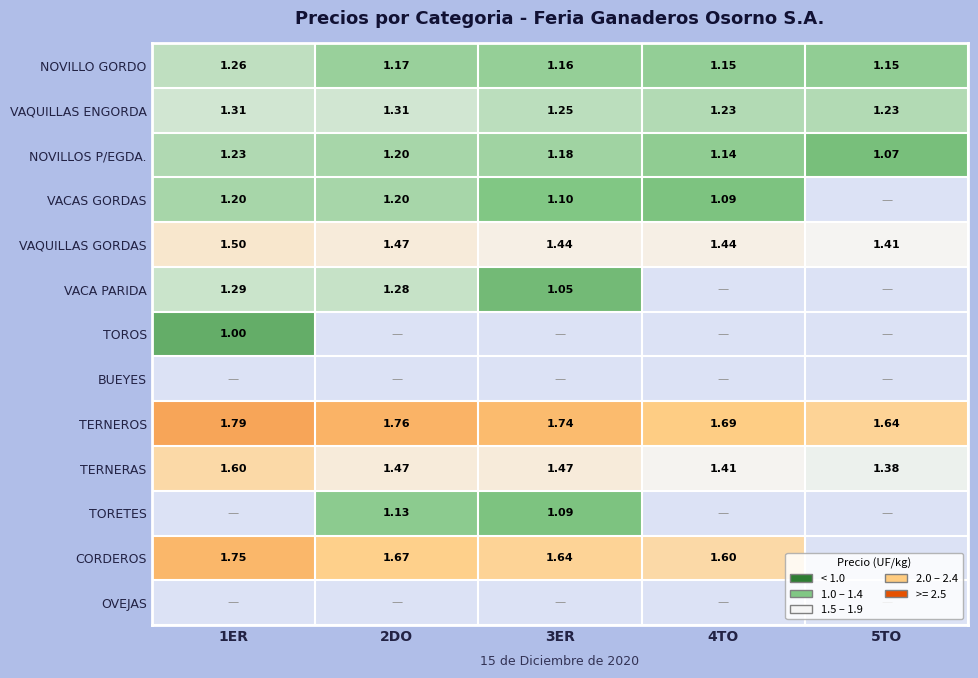

True or false: VAQUILLAS ENGORDA has a value of 0.4 at 1ER.

False